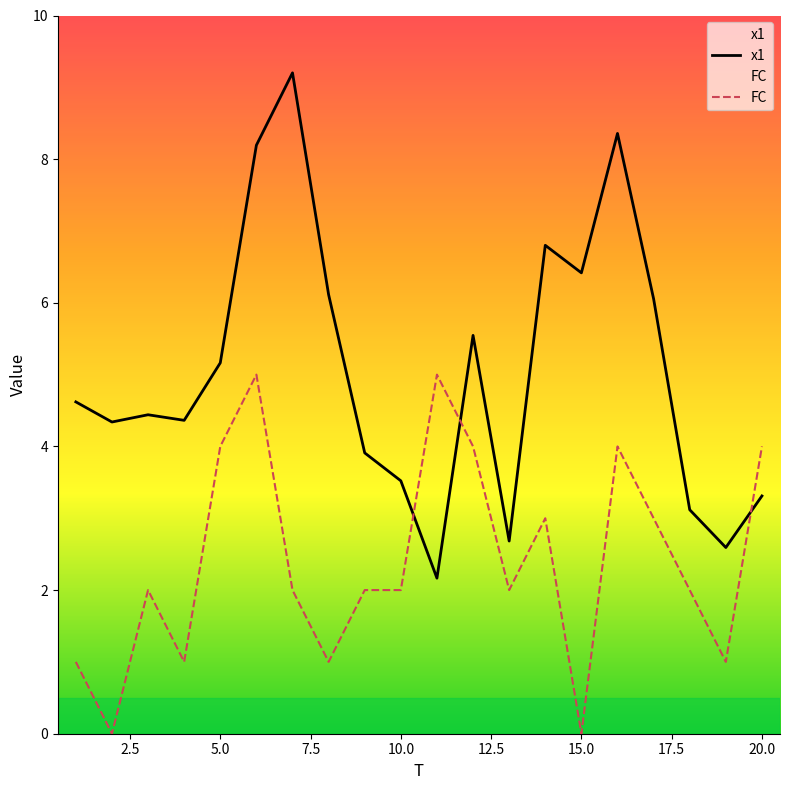

Where is x1 nearest to the value 5?

5.0